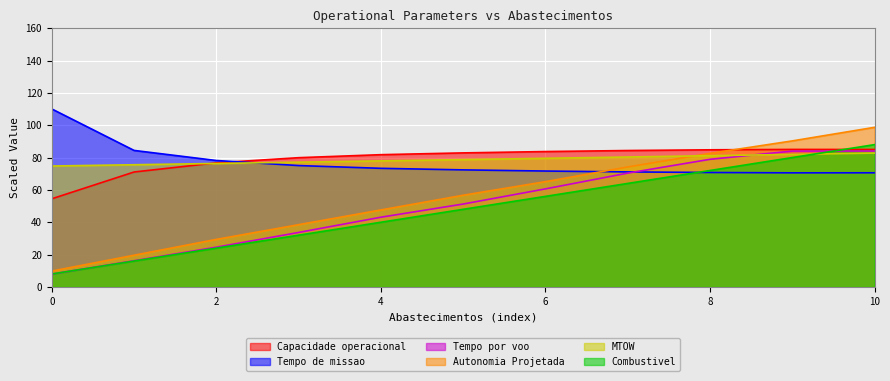

What is the value of the Autonomia Projetada [h] point at the 2nd from the left?

19.6